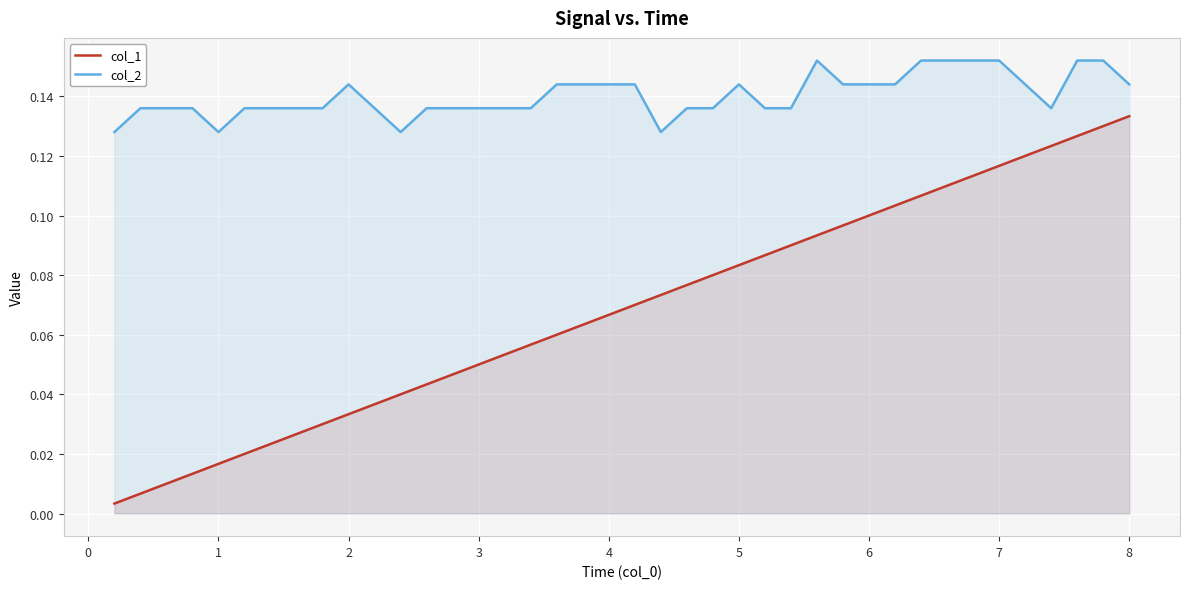

Count the number of categories in the chart.

40